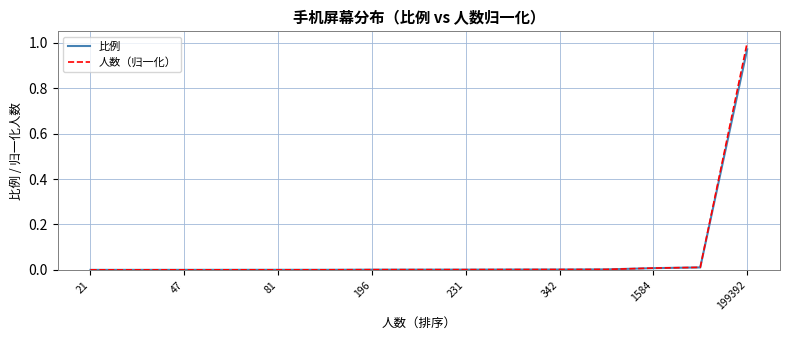

Which series has the largest range (max minus min)?

人数（归一化）